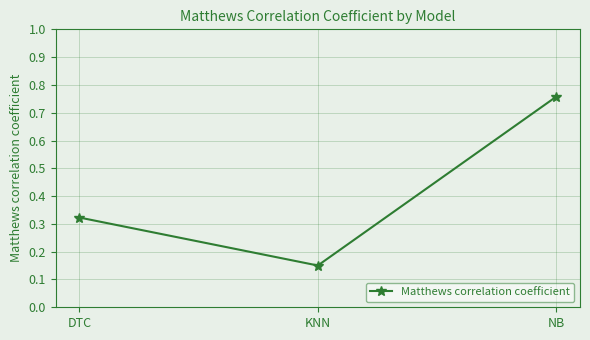

Which label corresponds to the smallest value in the chart?

KNN